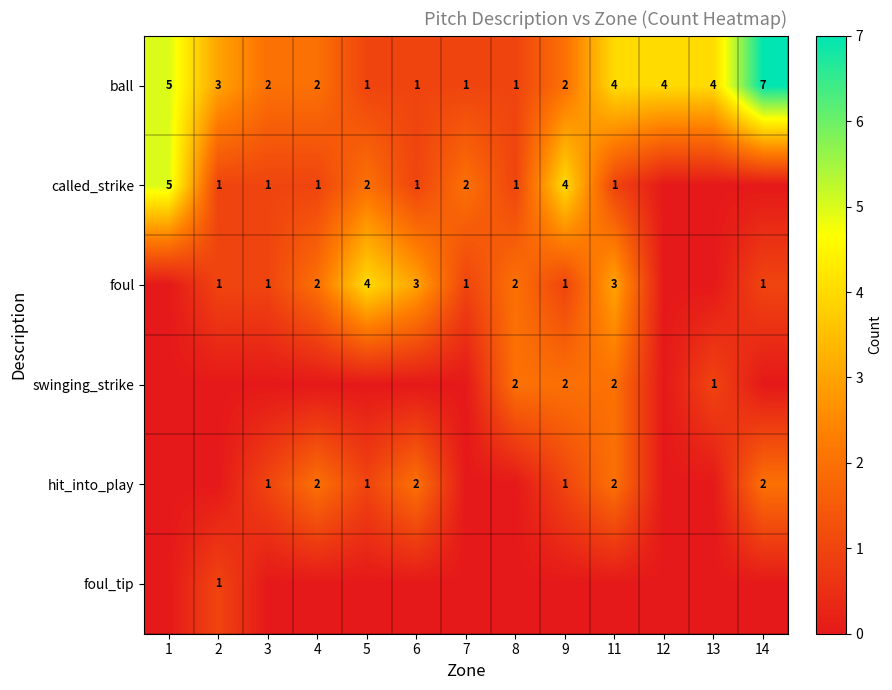

Is the value of ball at 13 greater than the value of hit_into_play at 14?

Yes